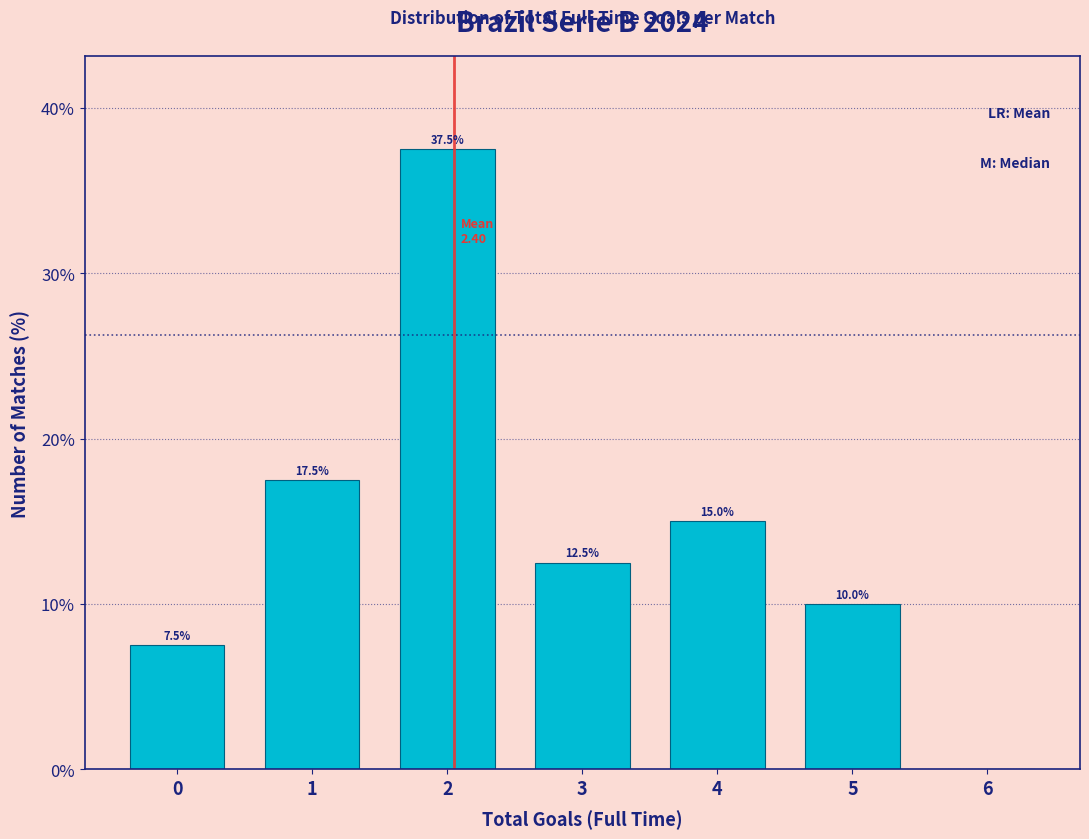

Reading left to right, list all the values displayed in this chart.

0=7.5	1=17.5	2=37.5	3=12.5	4=15.0	5=10.0	6=0.0